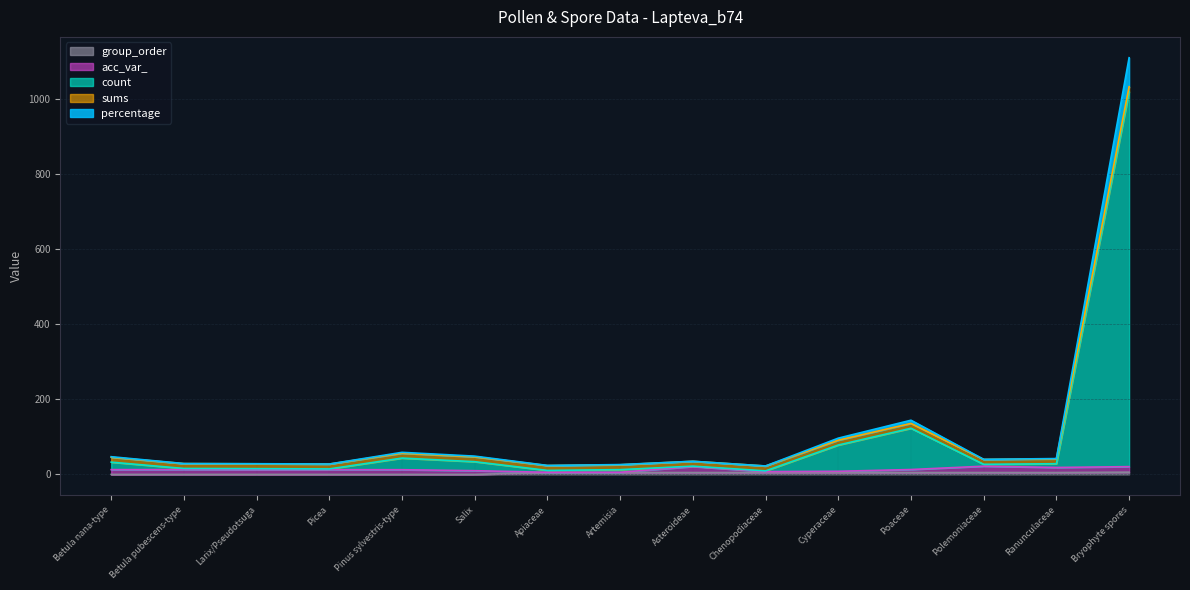

At which label does percentage reach its minimum?

Chenopodiaceae